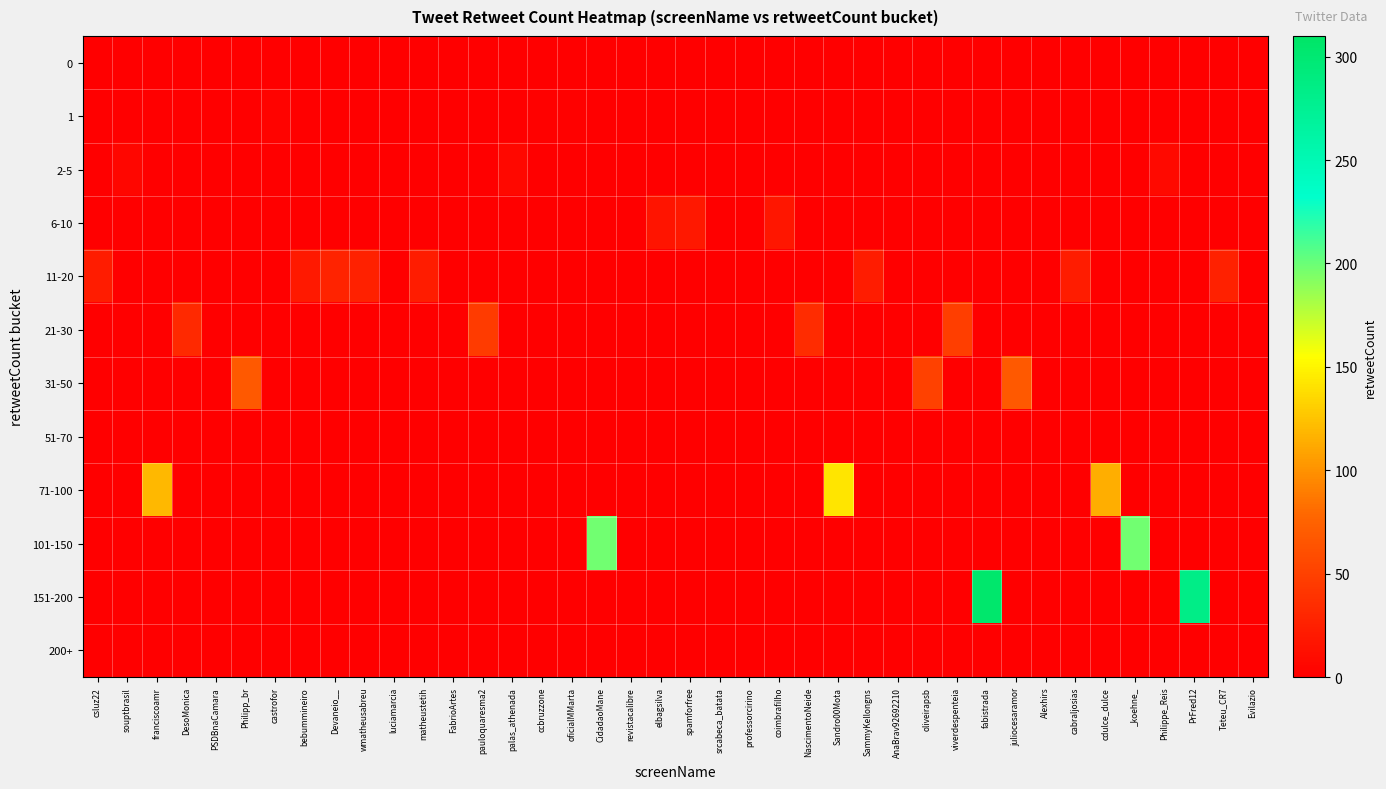

How many distinct data groups are displayed?

12